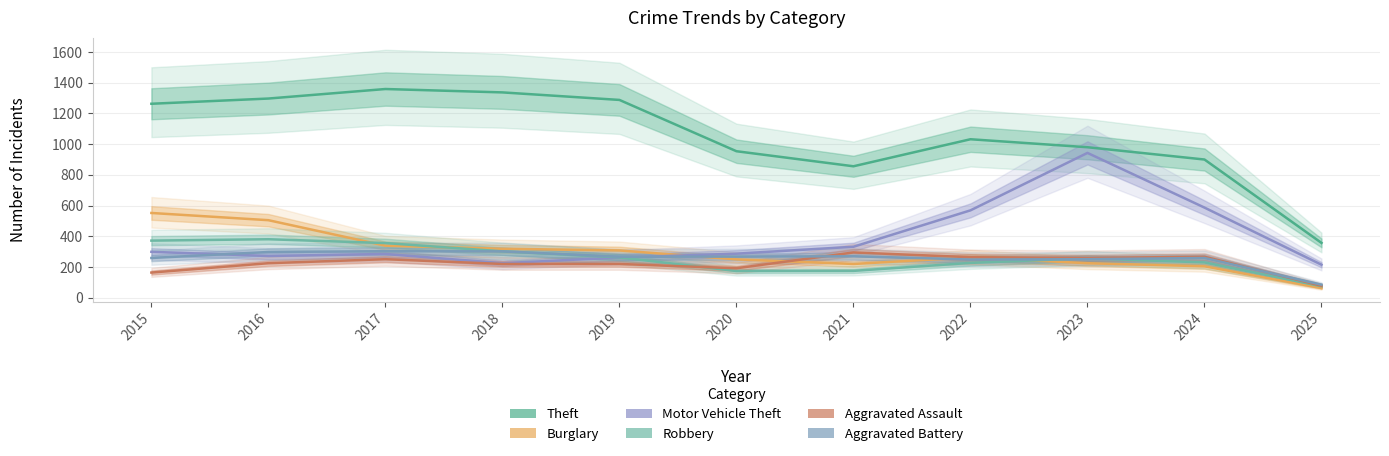

What are all the series names shown in the legend?

Theft, Burglary, Motor Vehicle Theft, Robbery, Aggravated Assault, Aggravated Battery